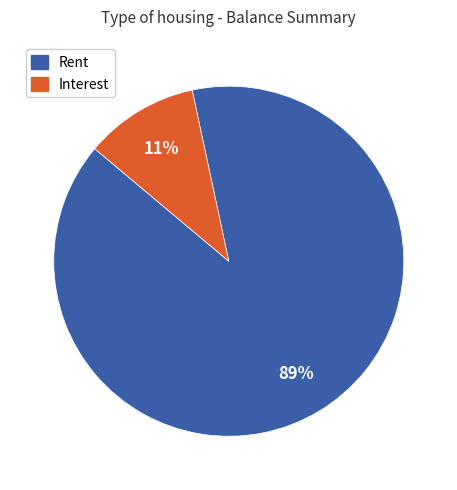

To the nearest percent, what is the average slice percentage?

50%